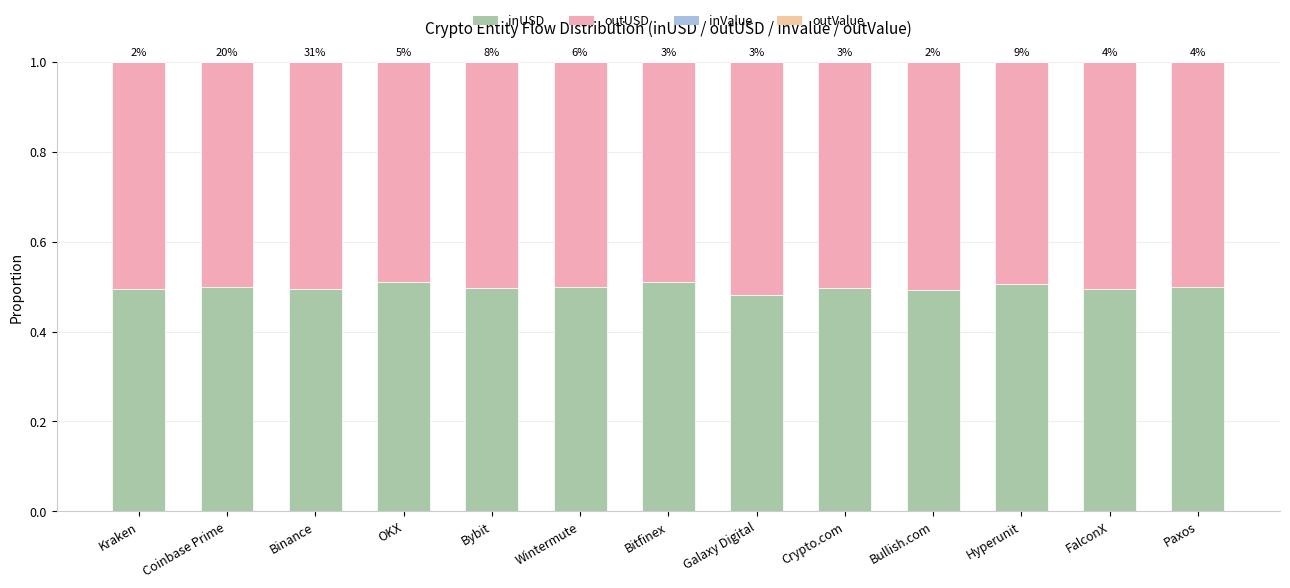

What is the label of the 13th bar from the right?

Kraken